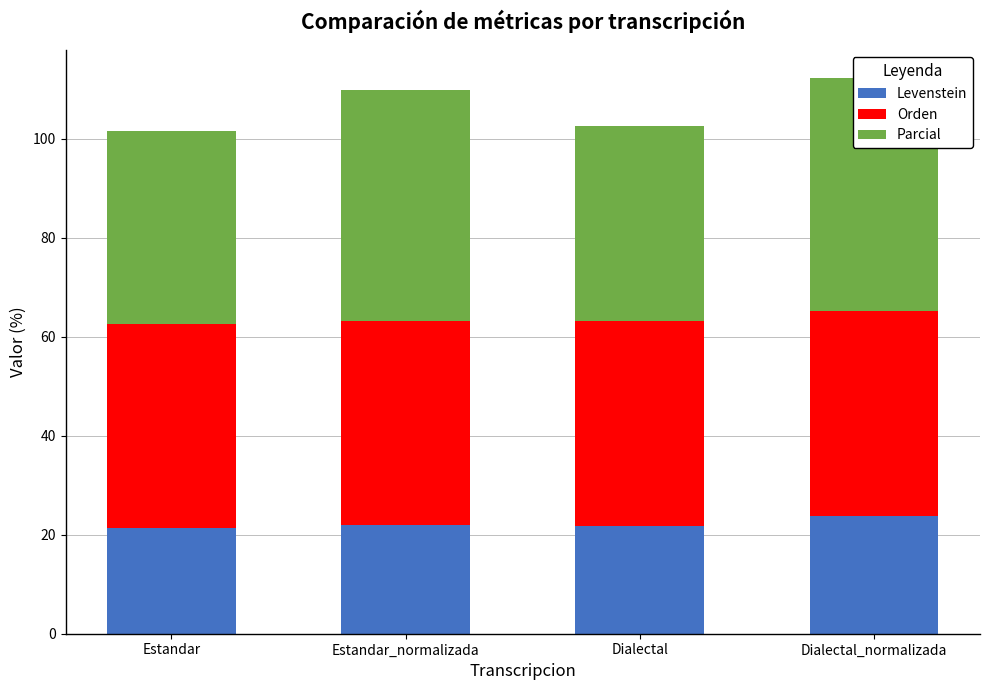

True or false: Parcial has a value of 39.3 at Dialectal.

True